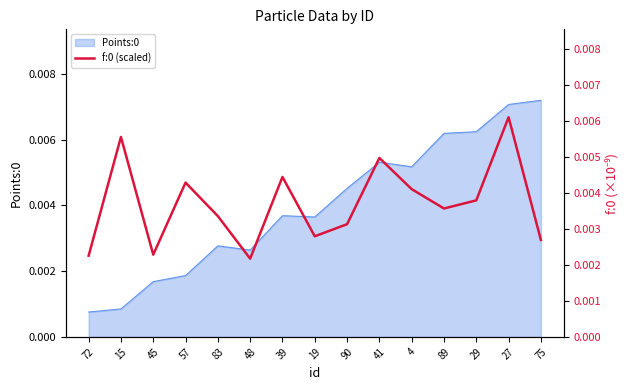

True or false: the data shows 0.0 at 27.

True